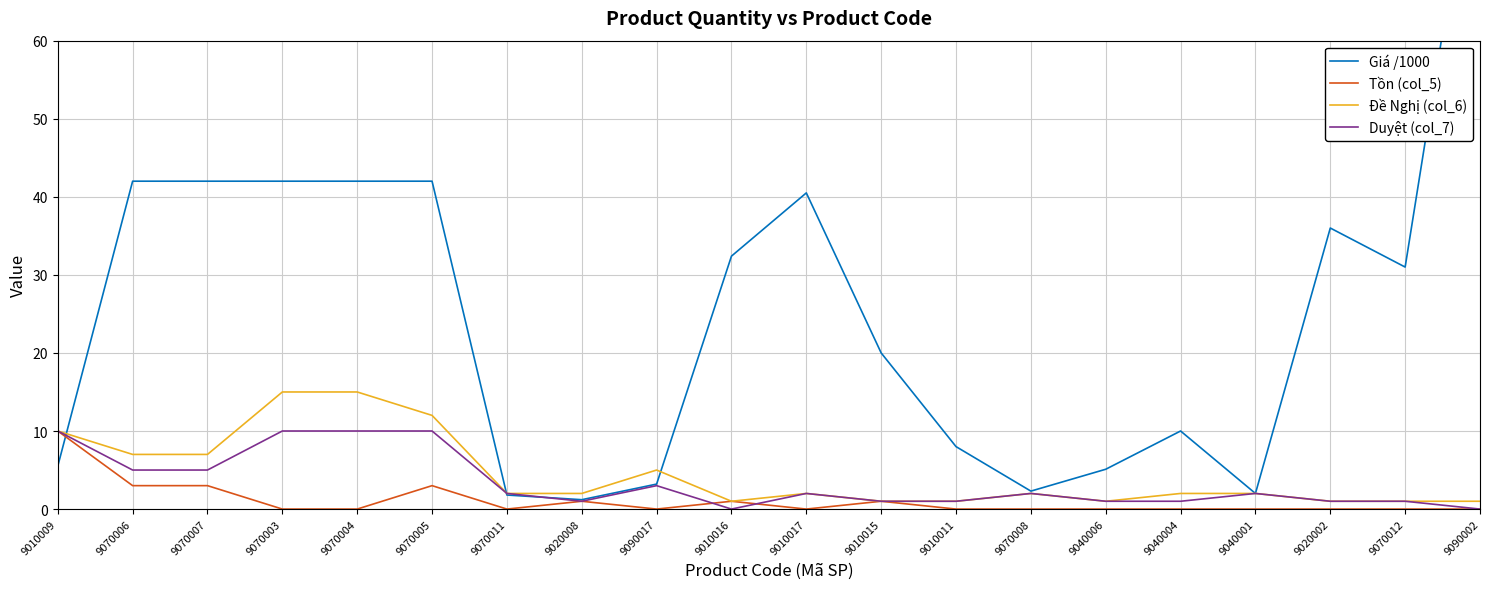

At which category is the sum across all series the highest?

9090002